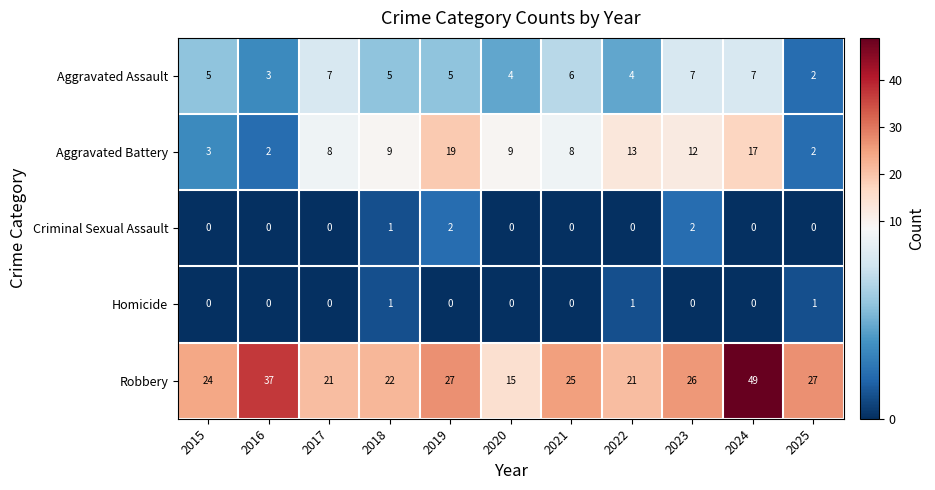

Which series has the widest spread of values?

Robbery